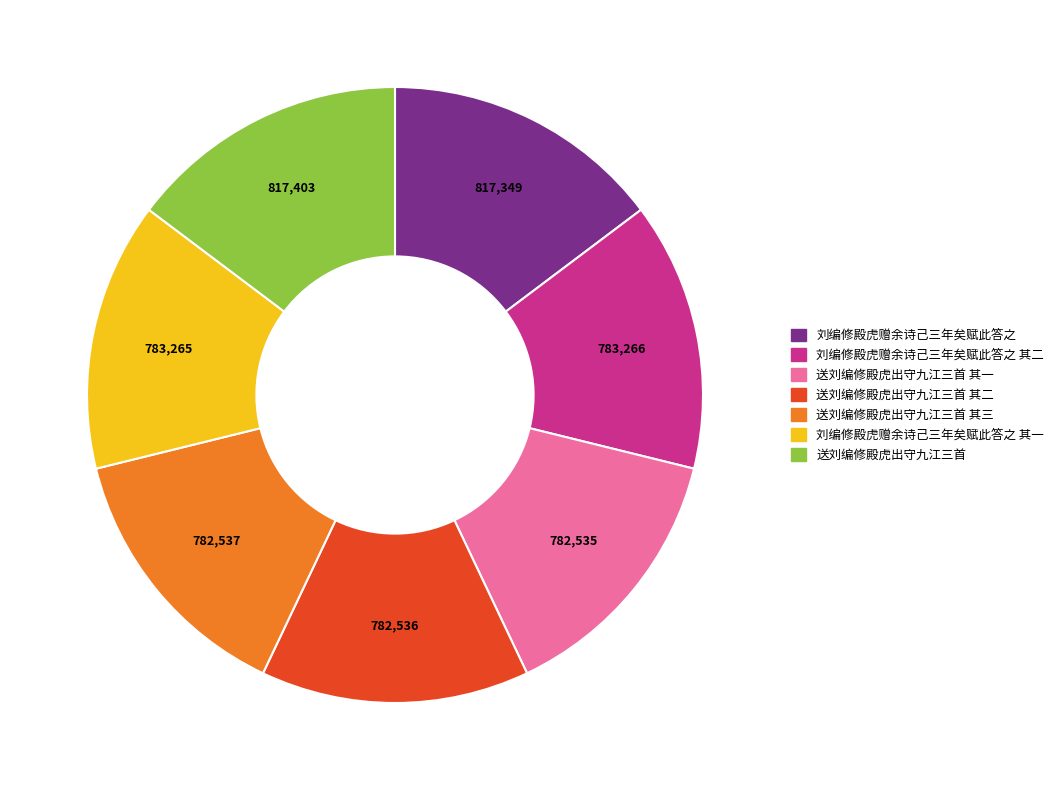

Does any single category account for the majority?

No